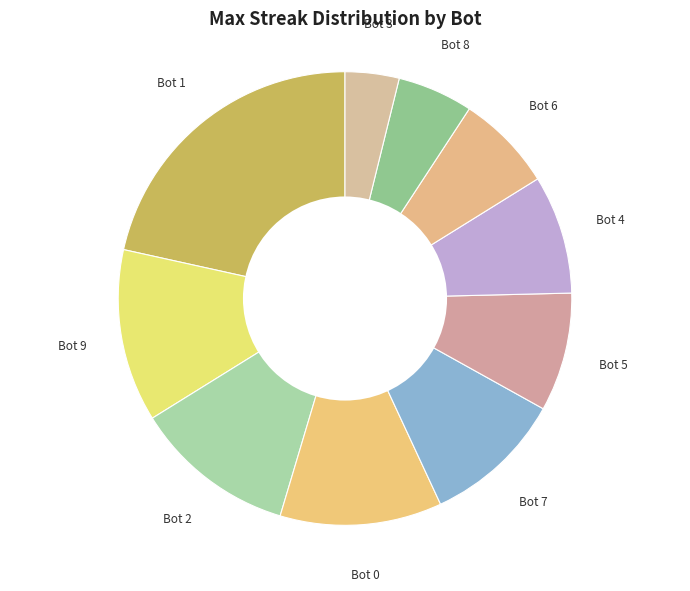

Count the number of slices in the pie.

10